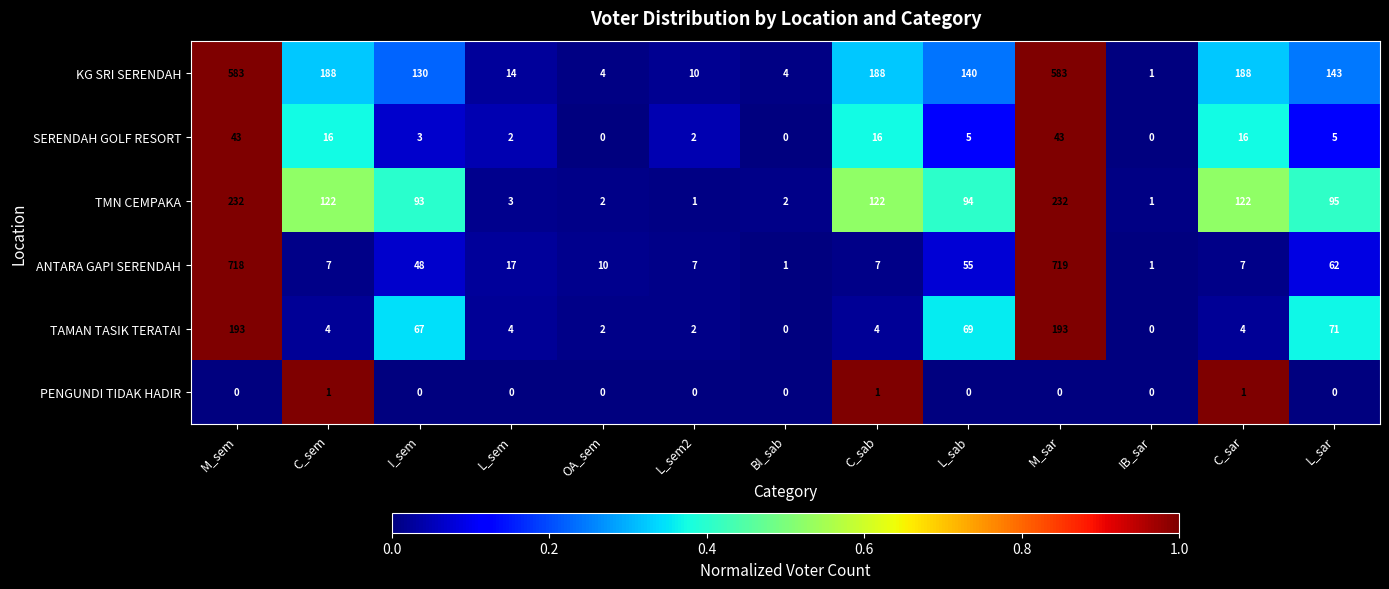

List the series in order of their peak value, highest first.

ANTARA GAPI SERENDAH, KG SRI SERENDAH, TMN CEMPAKA, TAMAN TASIK TERATAI, SERENDAH GOLF RESORT, PENGUNDI TIDAK HADIR